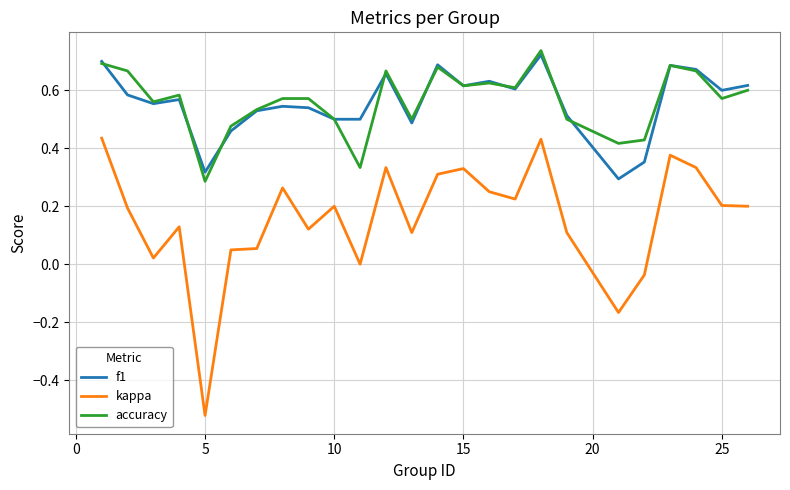

True or false: accuracy and kappa intersect in this chart.

False